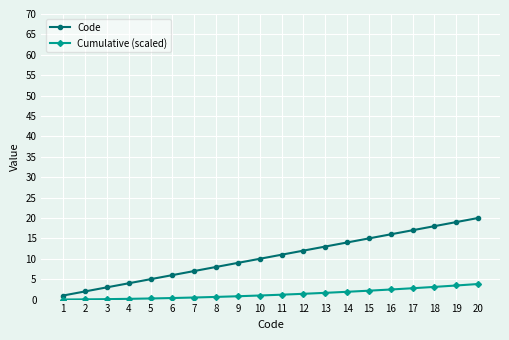

Which series has the widest spread of values?

Code